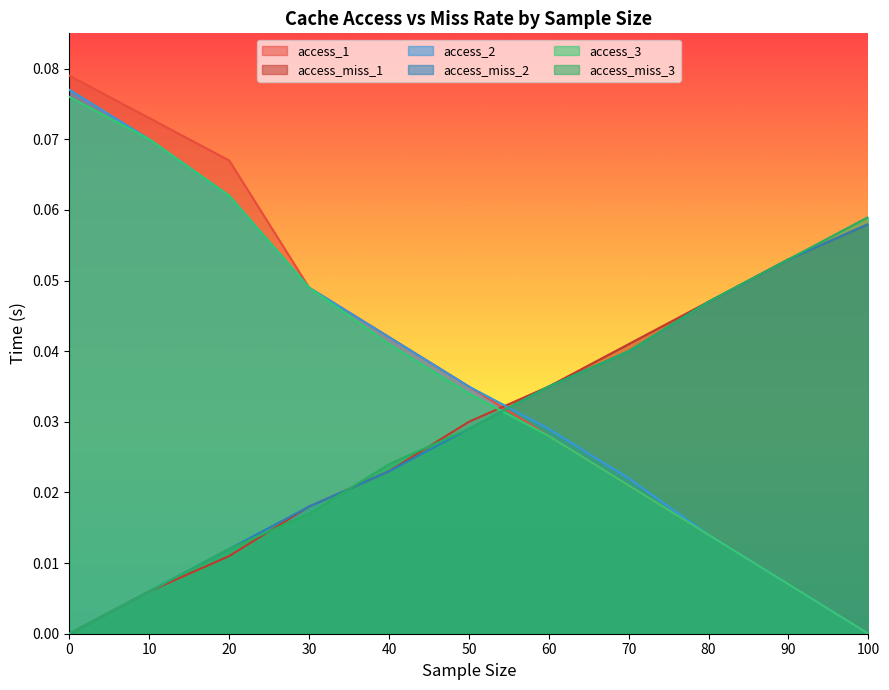

True or false: access_1 and access_2 cross at least once.

False